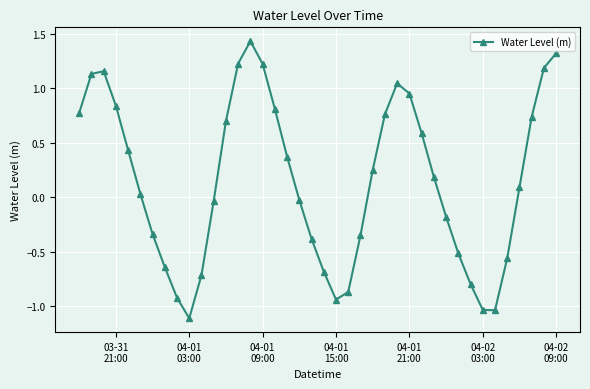

What is the minimum value shown in the chart?

-1.1